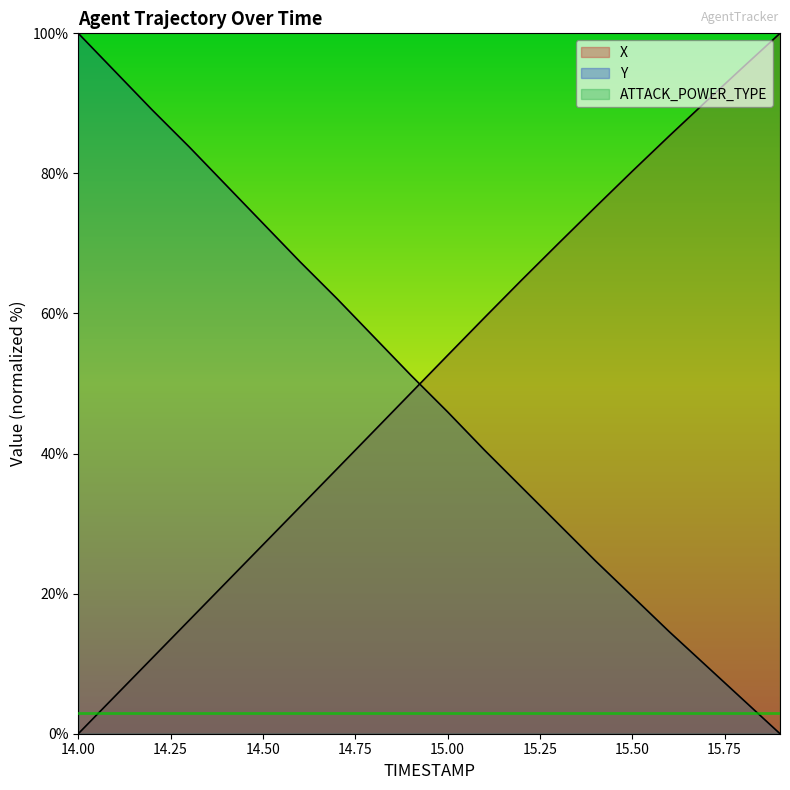

How many lines are shown in the chart?

3